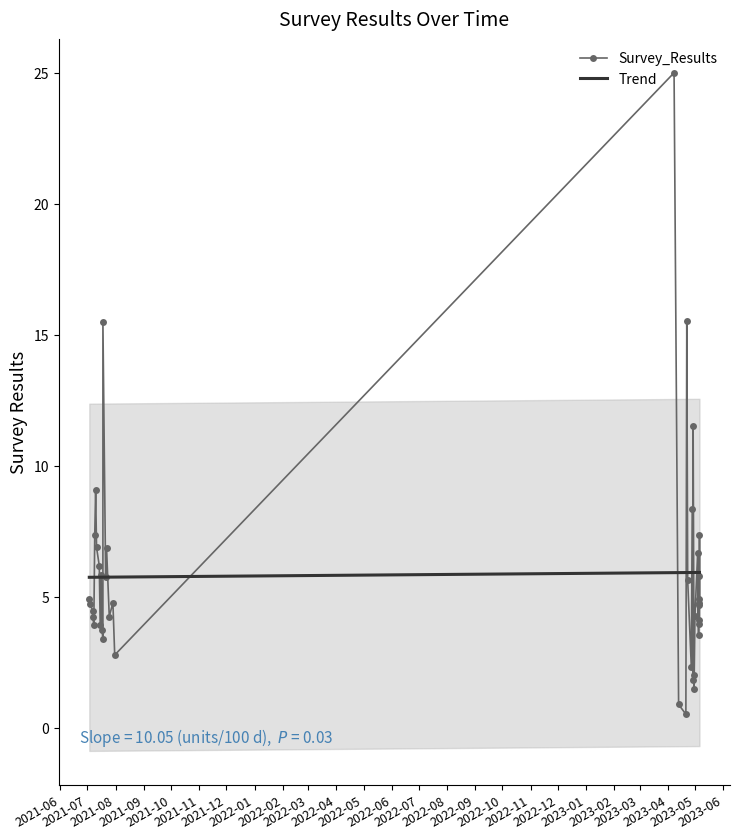

The chart shows a value of 2.8 at 2021-07-31. True or false?

True